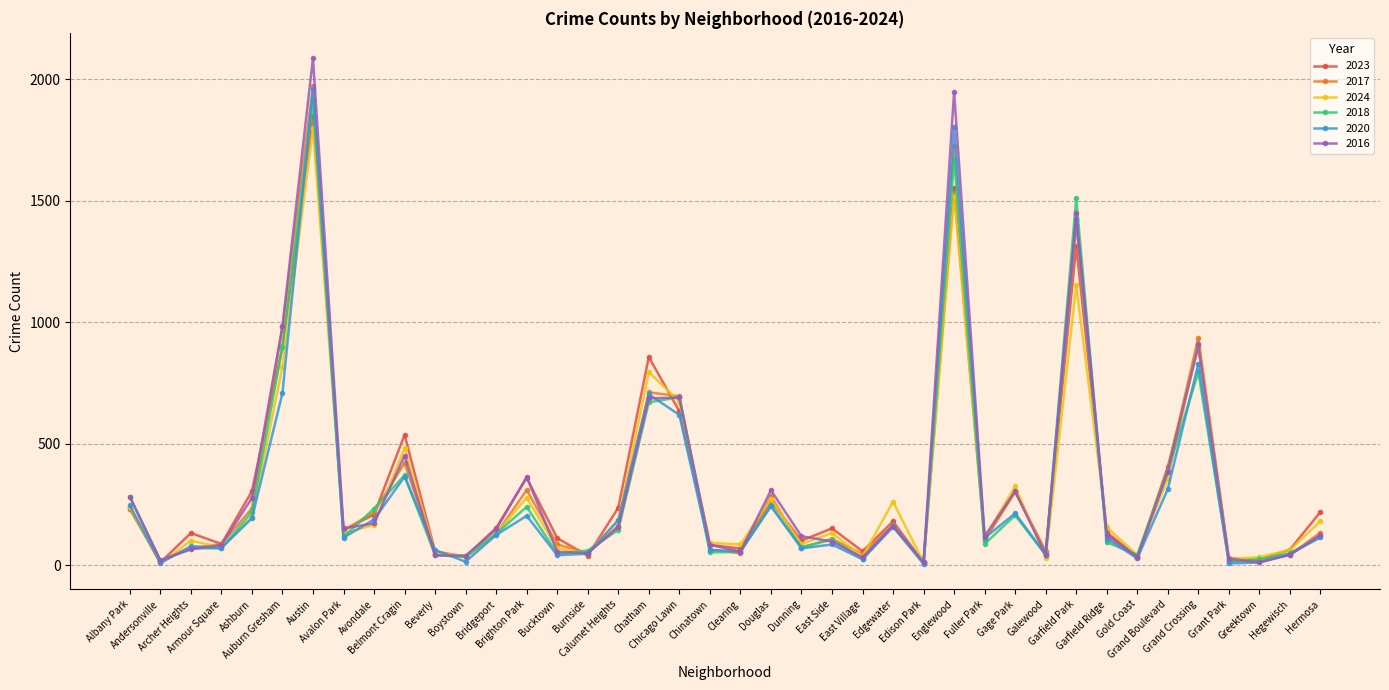

Which series has the widest spread of values?

2016